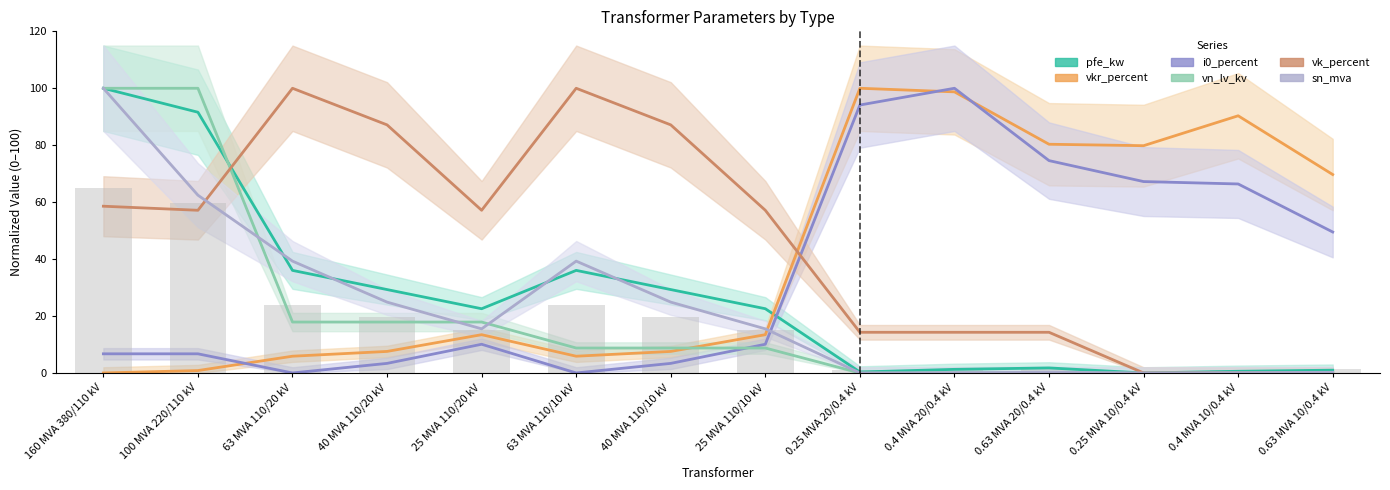

At how many categories does at least one series exceed 4?

14